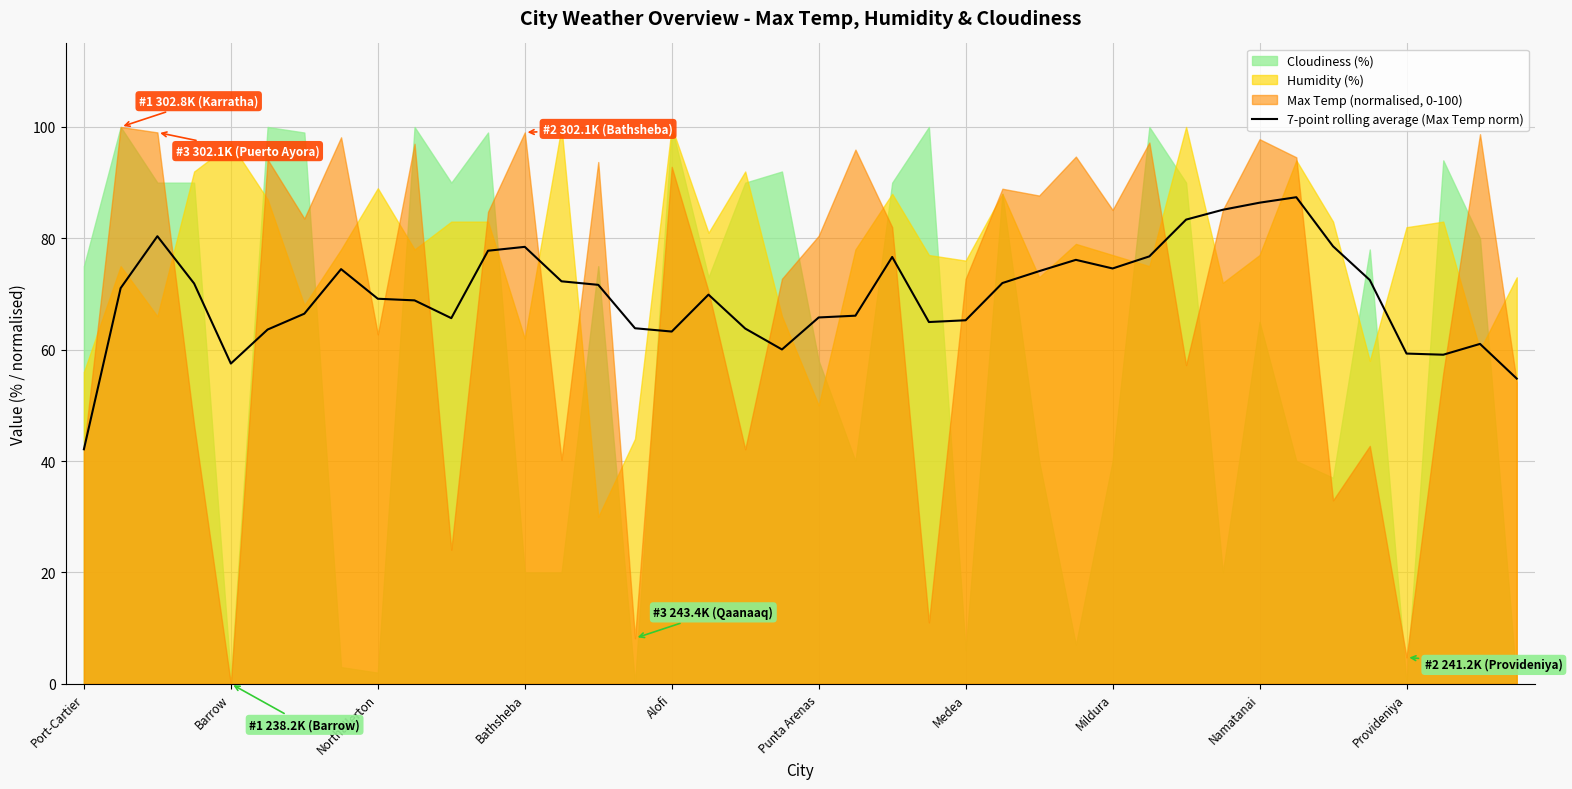

What value does the data have at 18?

63.8